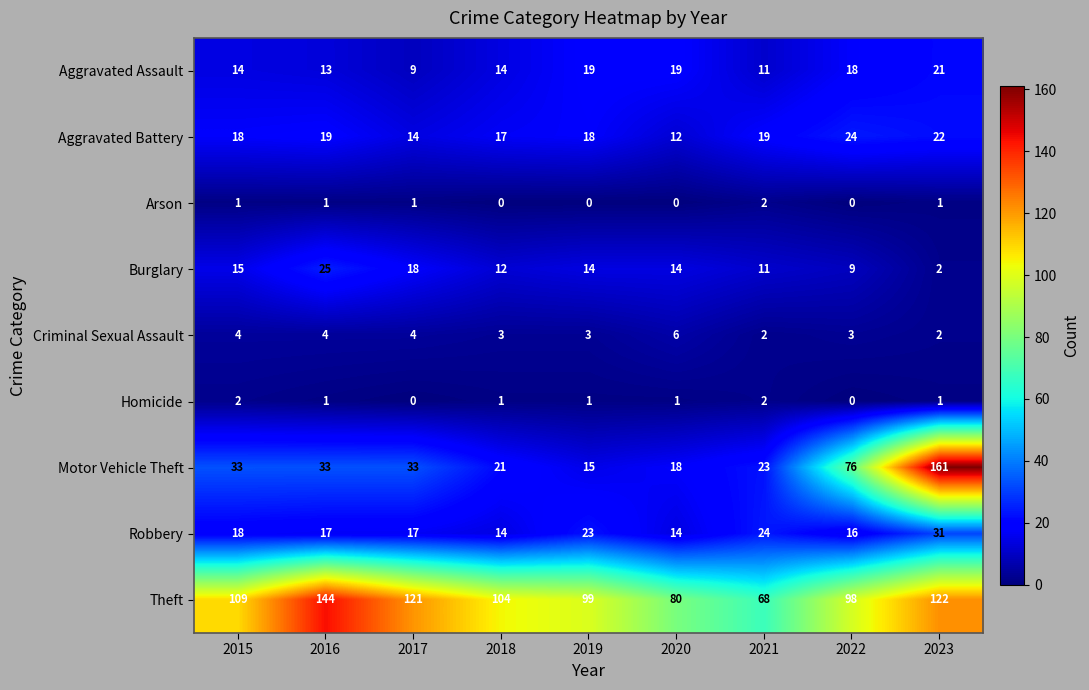

Which series changed the most between 2017 and 2022?

Motor Vehicle Theft